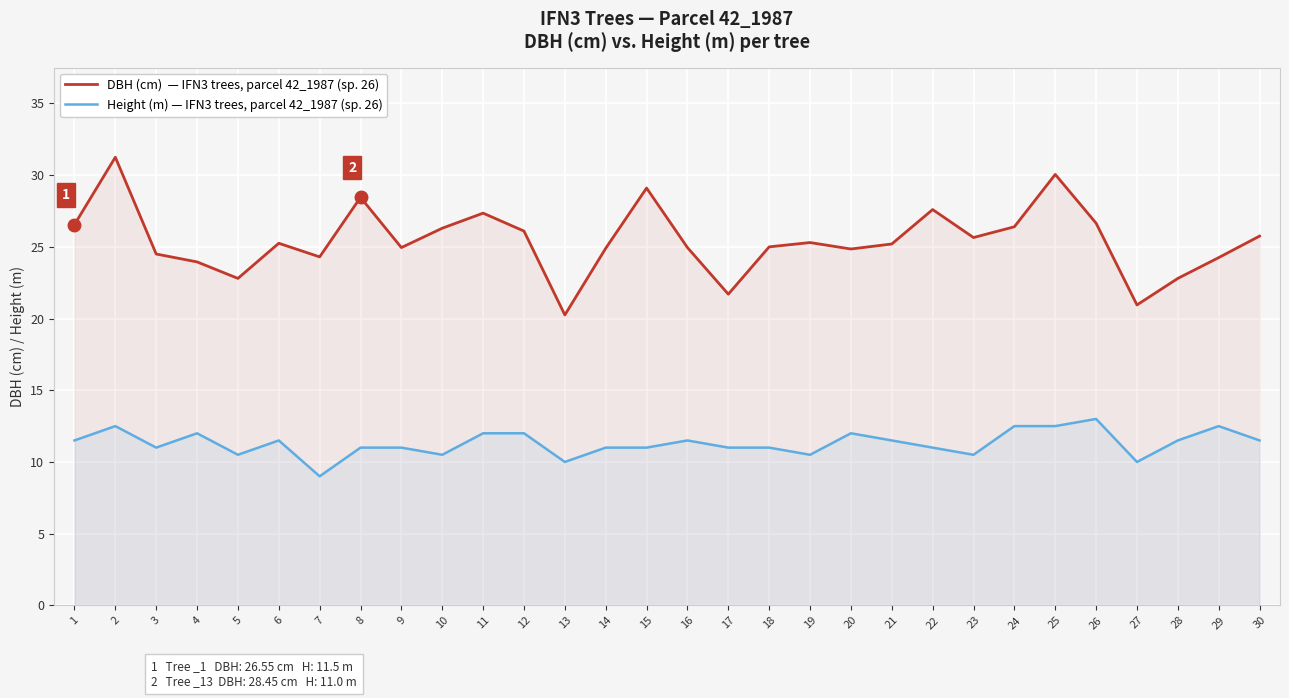

How many interior local peaks does the Height (m) — IFN3 trees, parcel 42_1987 series have?

7